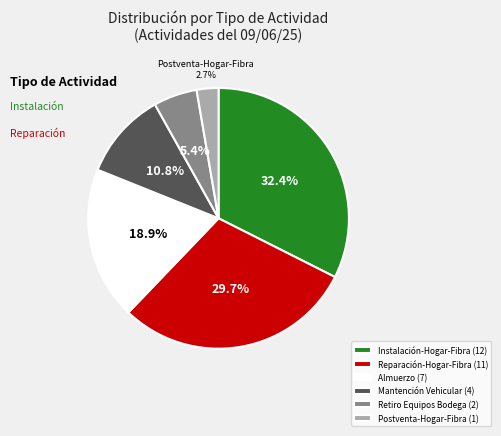

What portion of the pie excludes Retiro Equipos Bodega?

94.6%